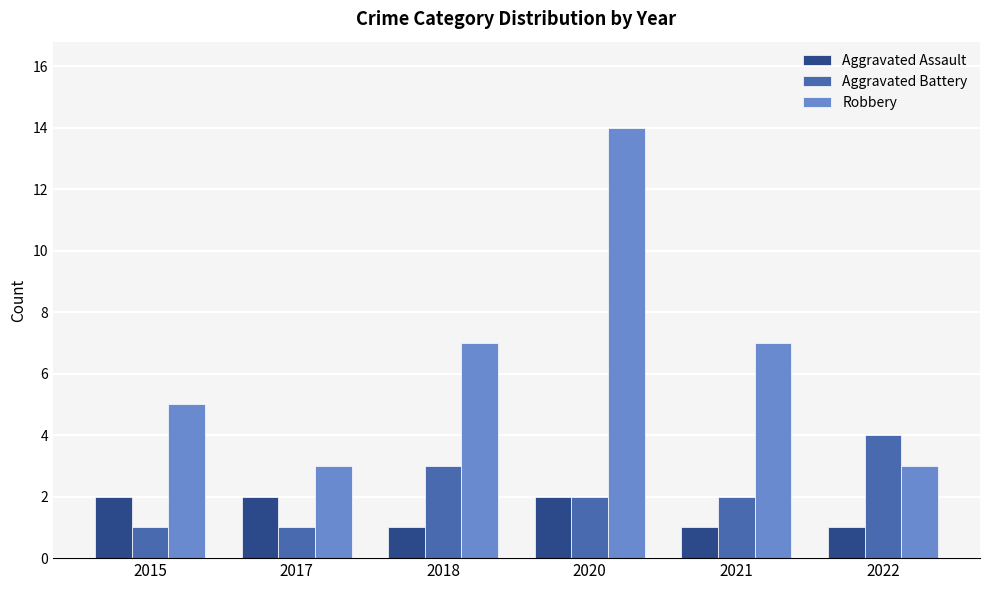

What is the value of the Aggravated Battery bar at the 4th from the left?

2